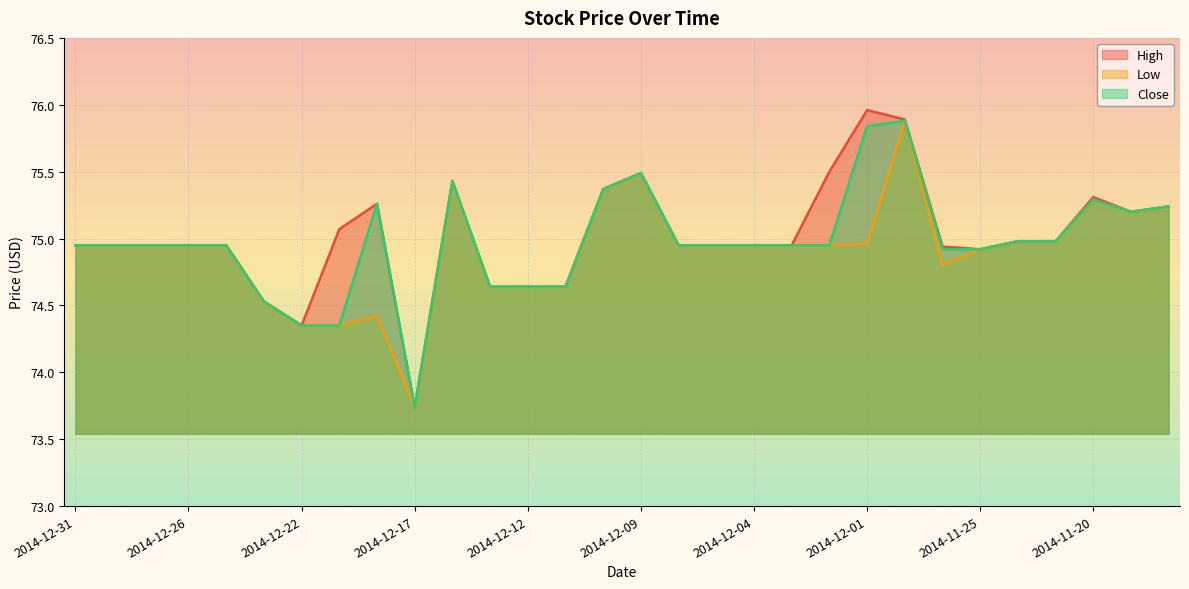

Between 2014-12-03 and 2014-11-28, which series saw the biggest shift?

High